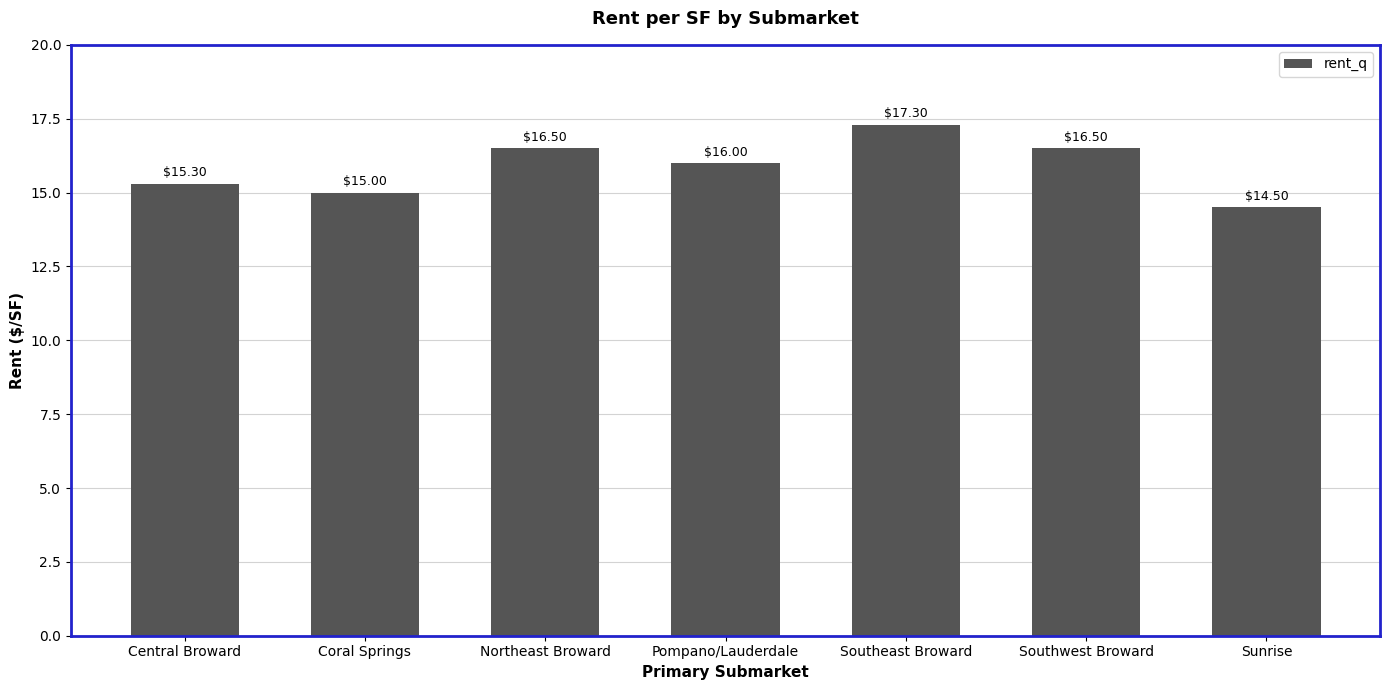

What is the ratio of the value at Southwest Broward to the value at Sunrise?

1.1